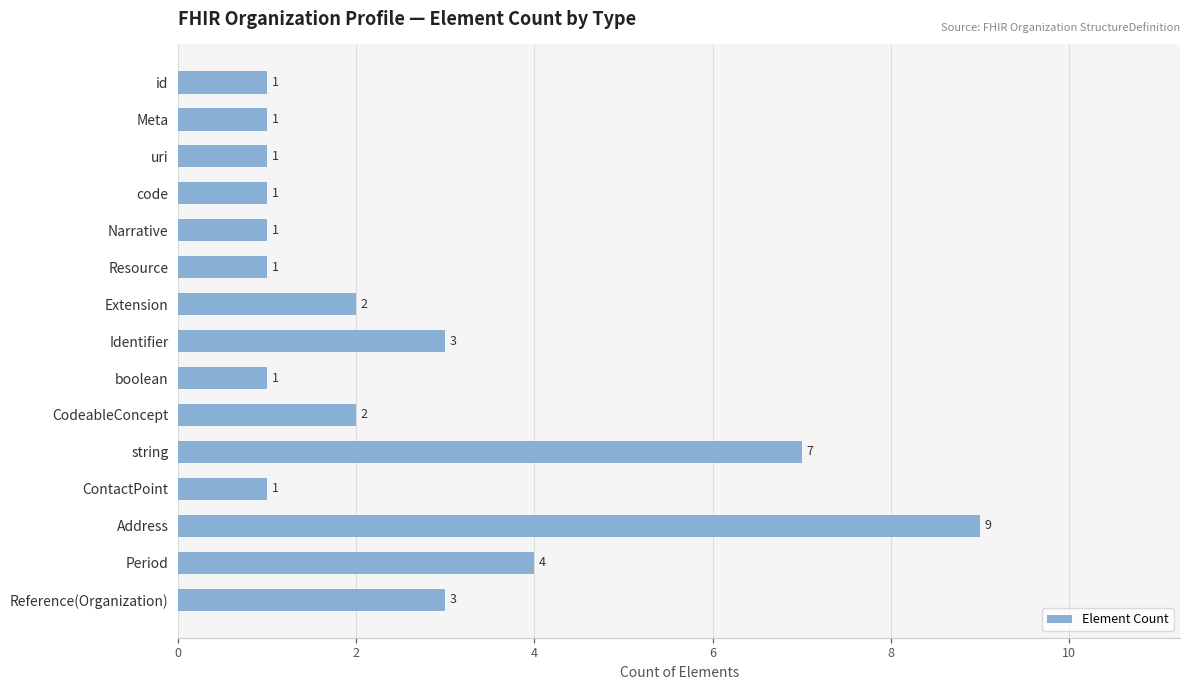

The value at Reference(Organization) is 3. True or false?

True